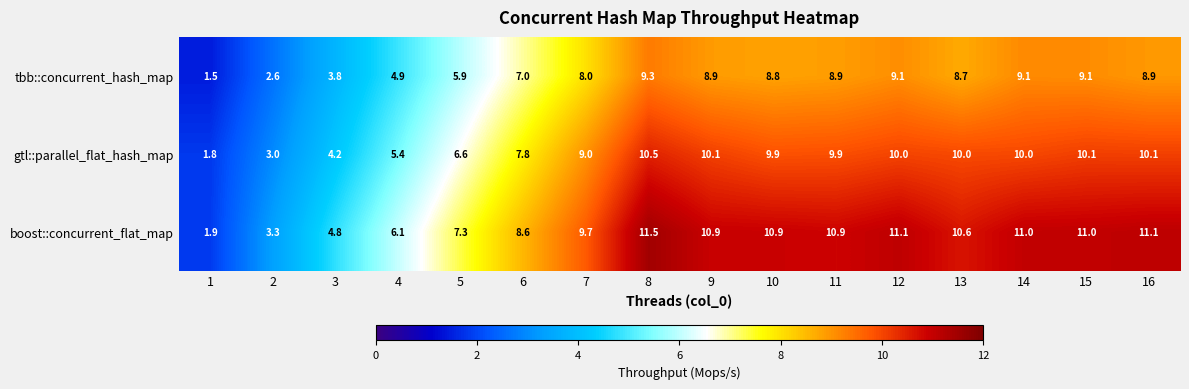

What is the total value across all series at 14?

30.1